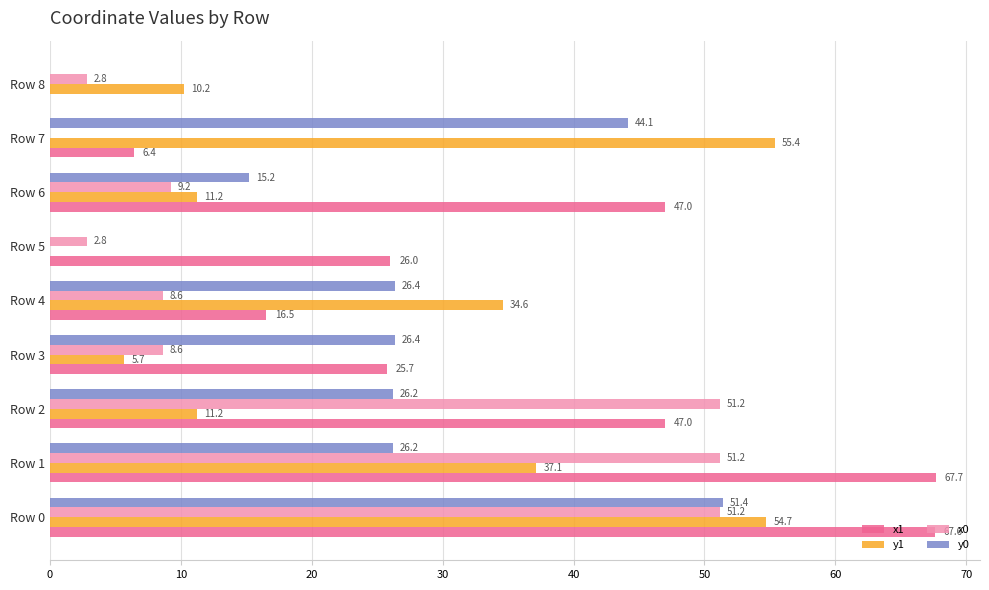

At which category is the sum across all series the highest?

Row 0